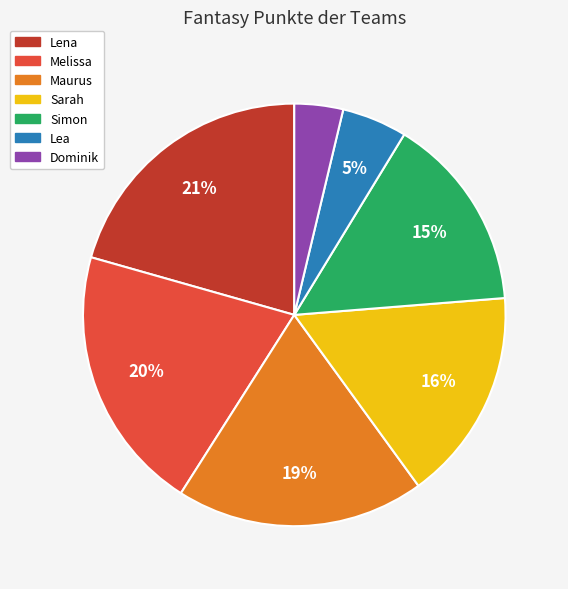

Do Dominik and Simon together represent more than half of the pie?

No